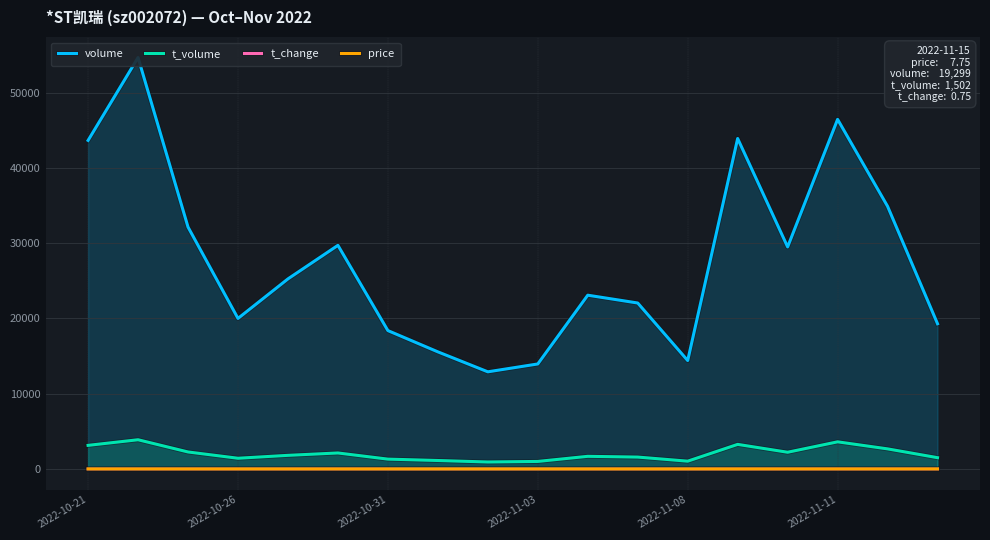

Between 7 and 15, which series saw the biggest shift?

volume